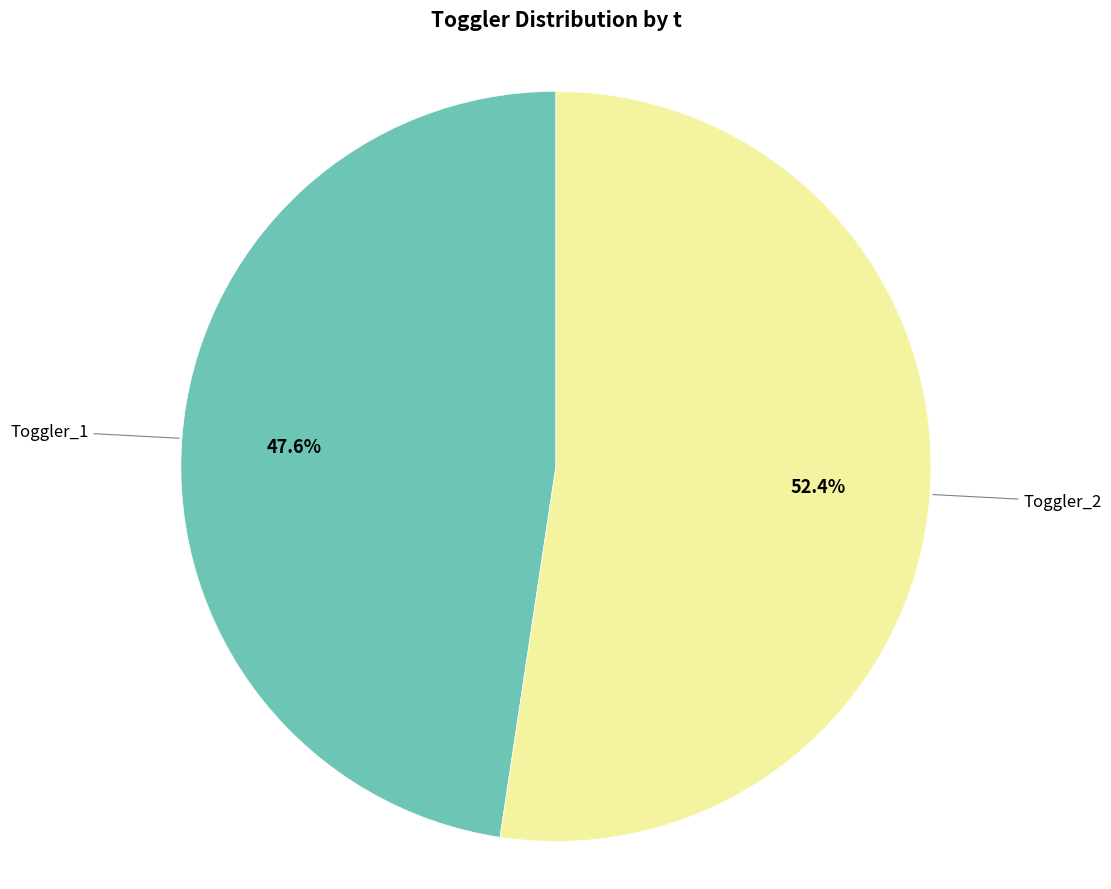

Between Toggler_2 and Toggler_1, which is larger?

Toggler_2